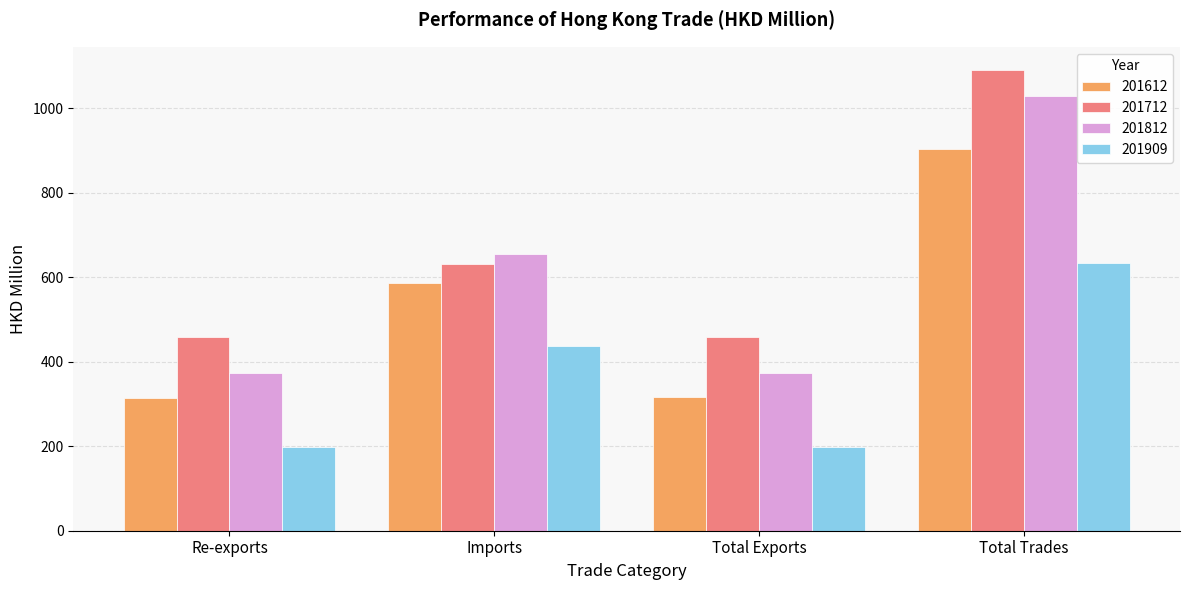

Which series has the largest total across all categories?

201712